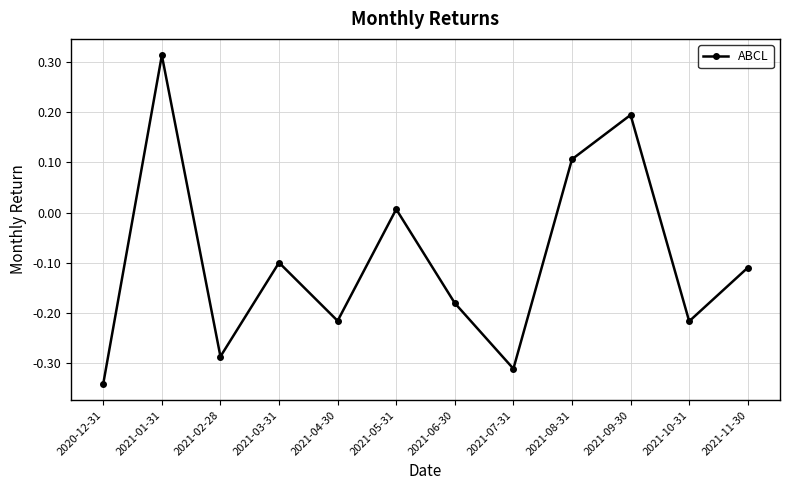

Which label corresponds to the largest value in the chart?

2021-01-31